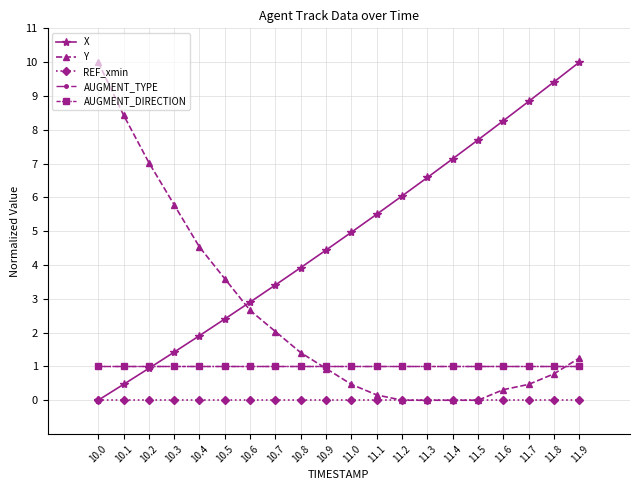

What is the sum of the AUGMENT_TYPE values at 11.9 and 10.1?

2.0